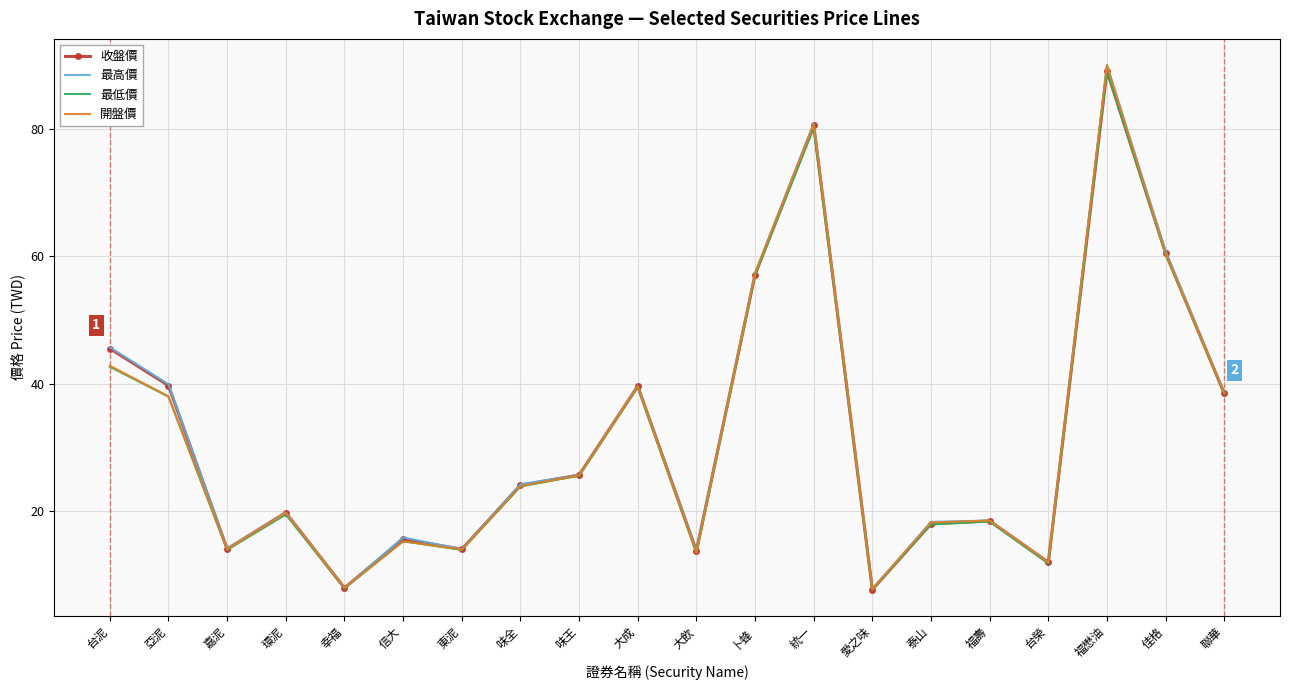

At which category does 收盤價 reach its first local valley?

嘉泥